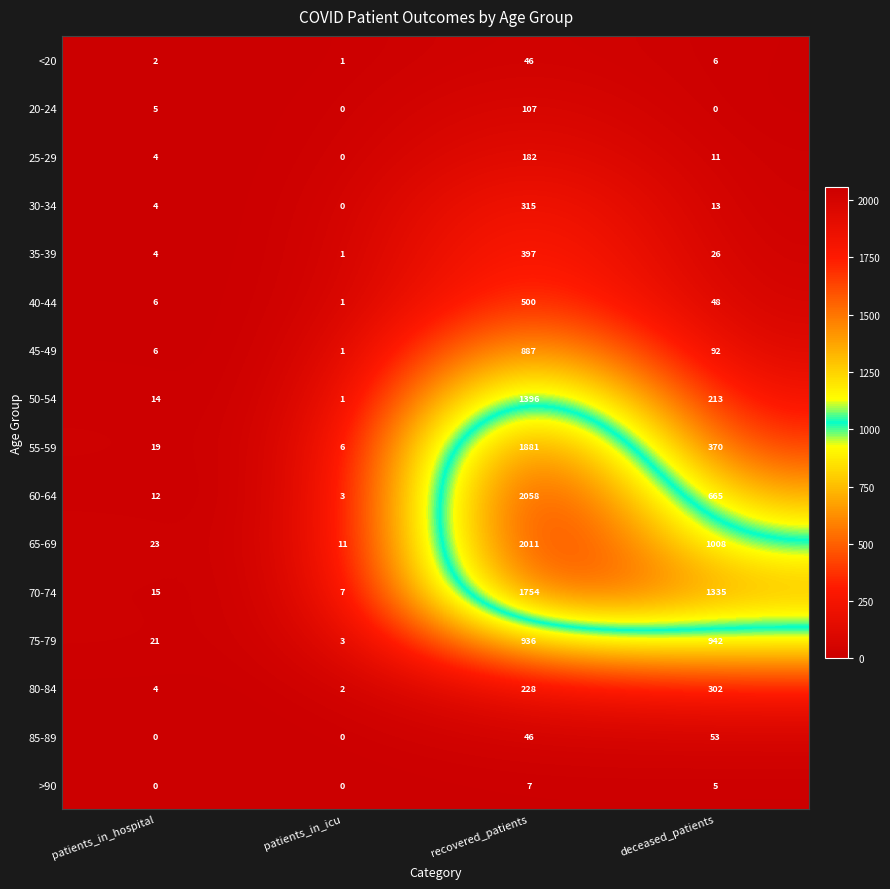

At which category does the chart reach its peak across all series?

recovered_patients